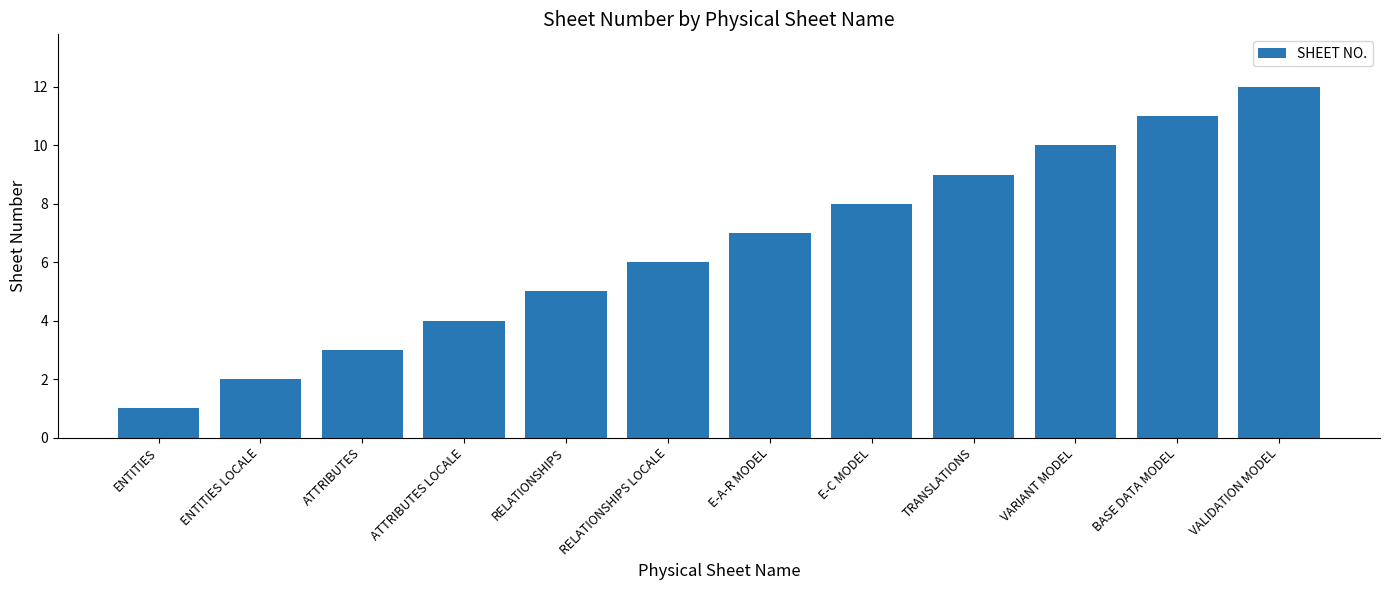

What is the sum of the values at ATTRIBUTES LOCALE and VALIDATION MODEL?

16